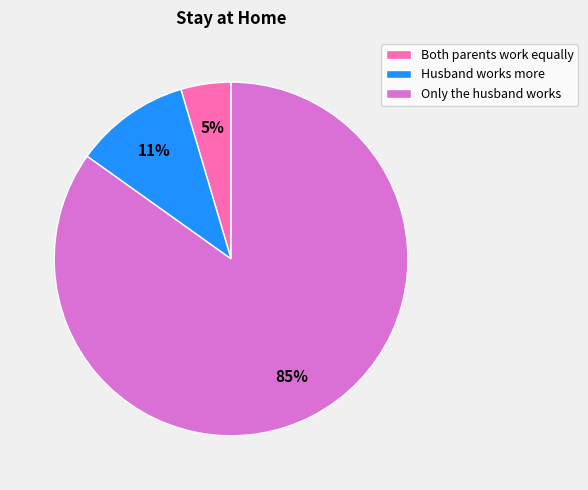

Is it true that Only the husband works is 85% of the pie?

True